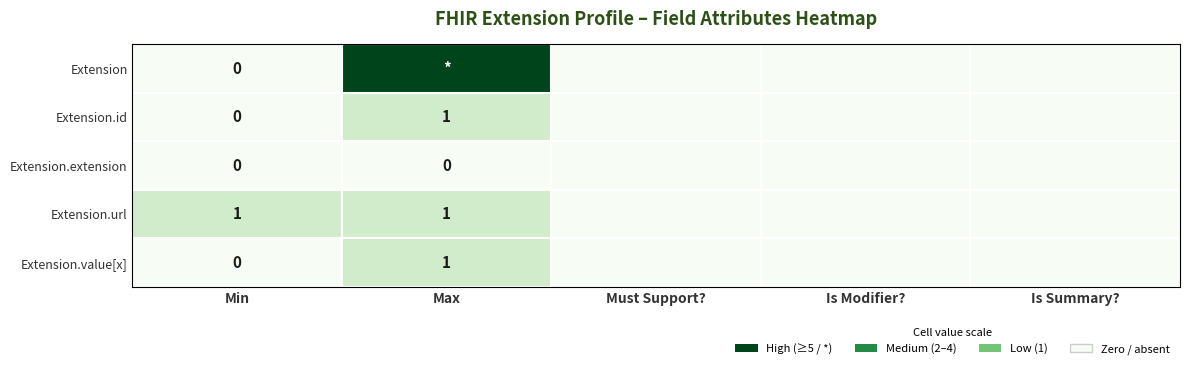

What is the spread (max minus min) of values at Min?

1